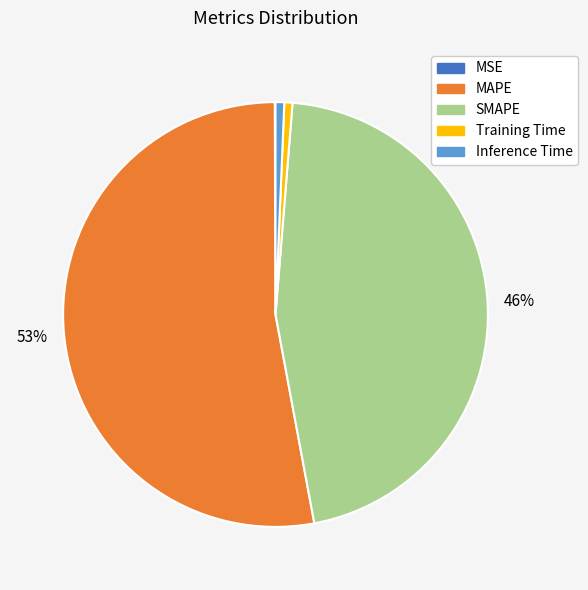

To the nearest percent, what is the average slice percentage?

20%